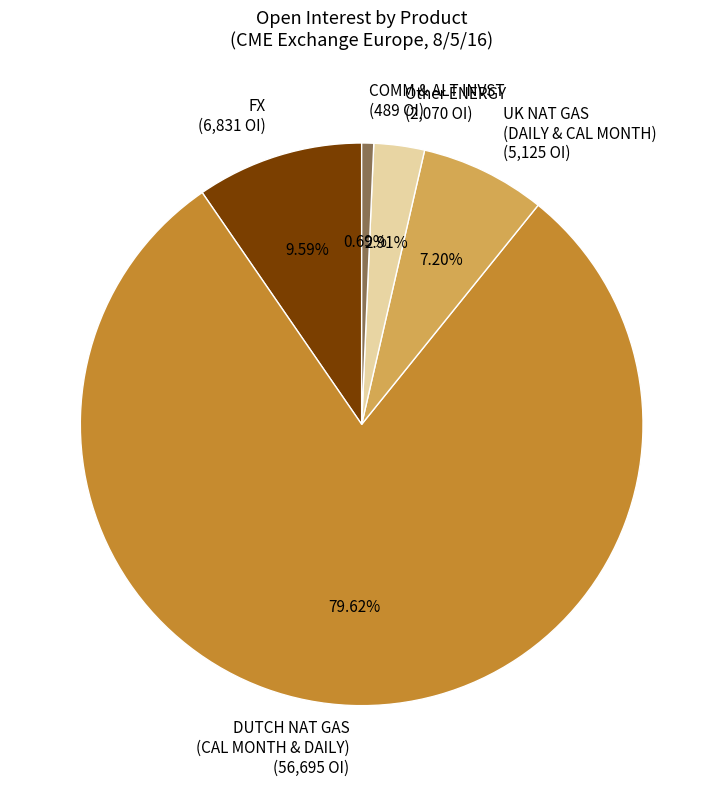

Combined, do UK NAT GAS (DAILY & CAL MONTH) (5,125 OI) and Other ENERGY (2,070 OI) account for over 50%?

No